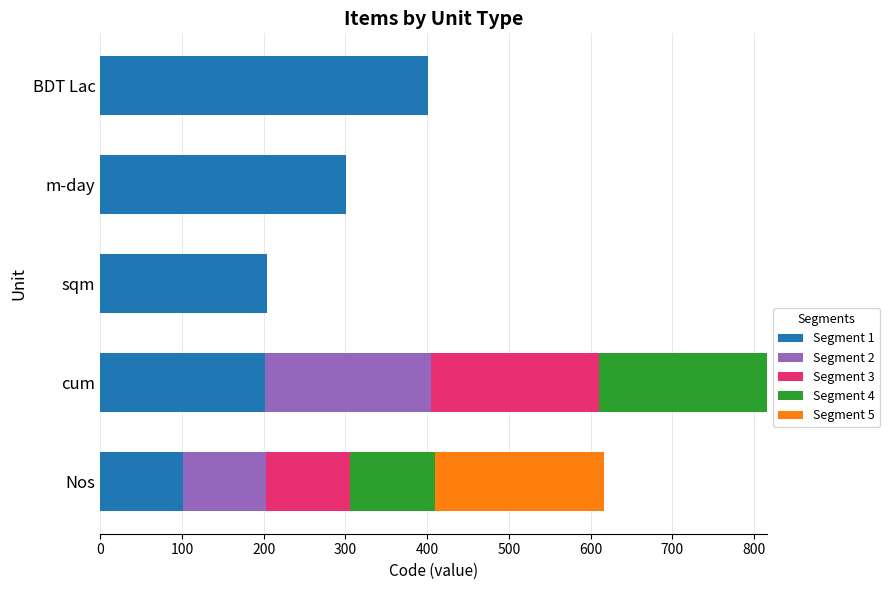

At which label does Segment 1 reach its peak?

BDT Lac